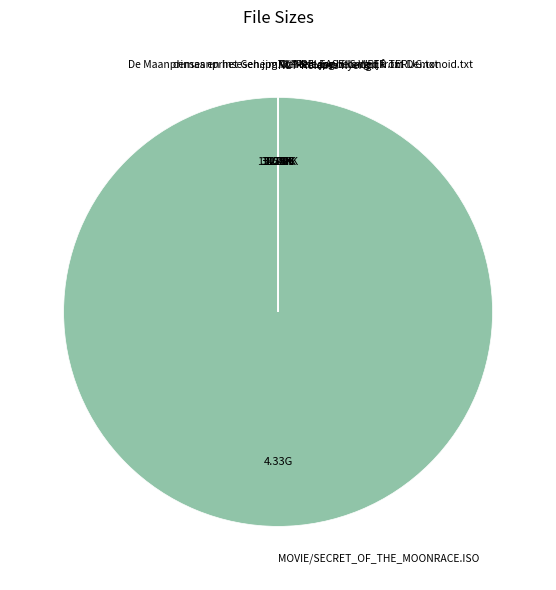

What is the majority slice?

MOVIE/SECRET_OF_THE_MOONRACE.ISO